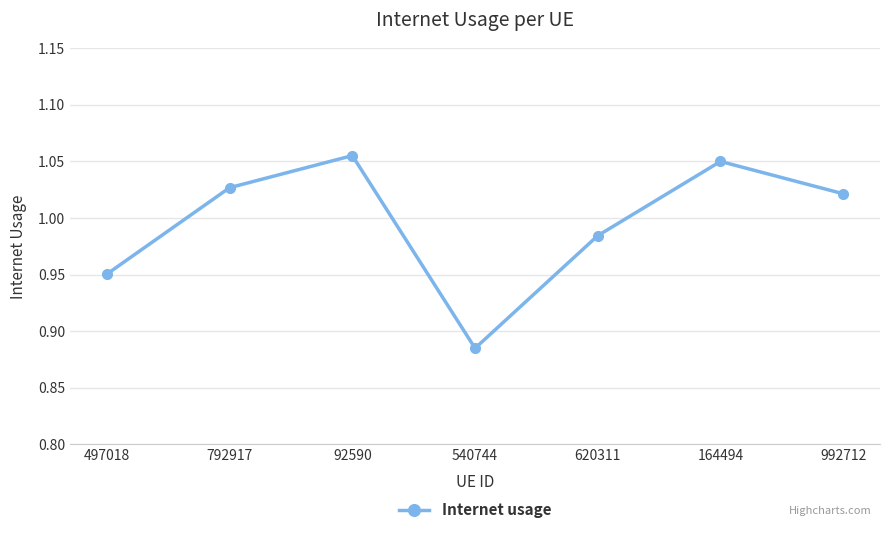

Where is the first local minimum?

540744